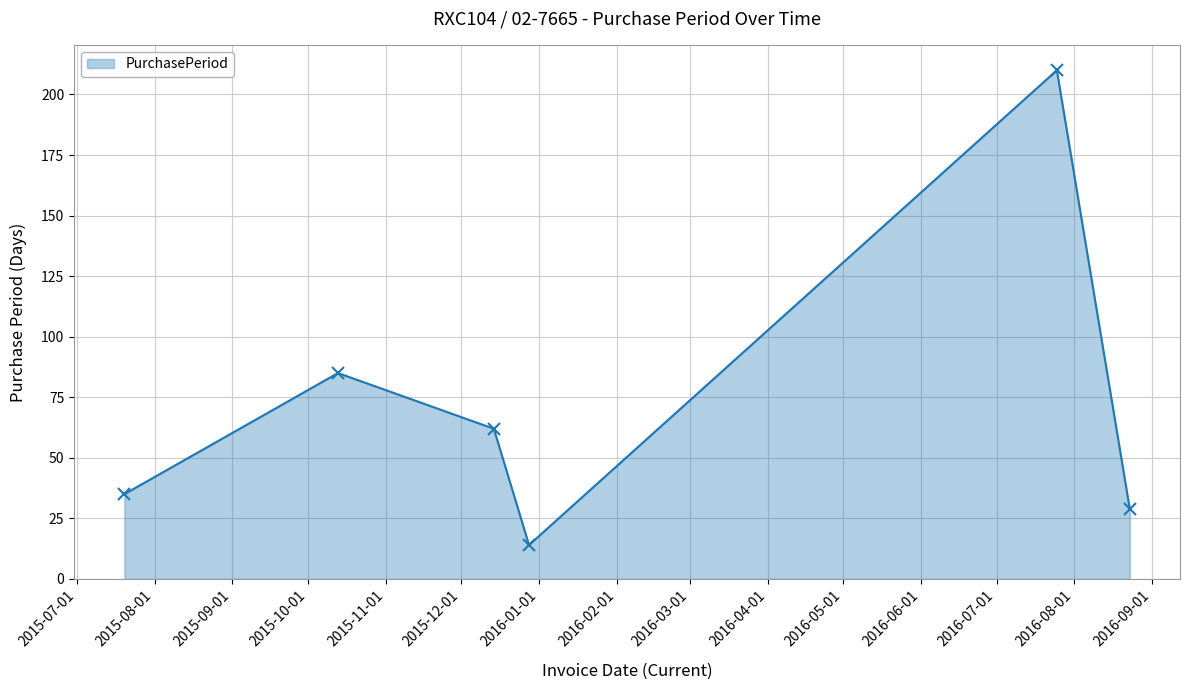

Reading right to left, list all the values displayed in this chart.

29	210	14	62	85	35